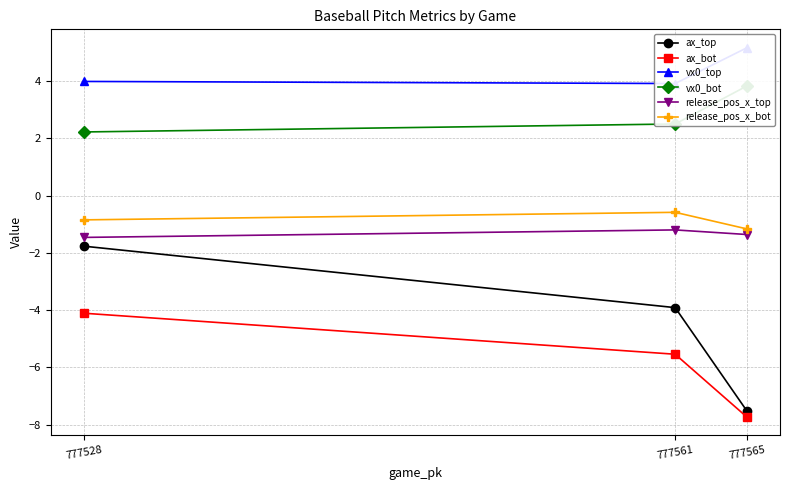

What is the value of the ax_top point at the 3rd from the left?

-7.5